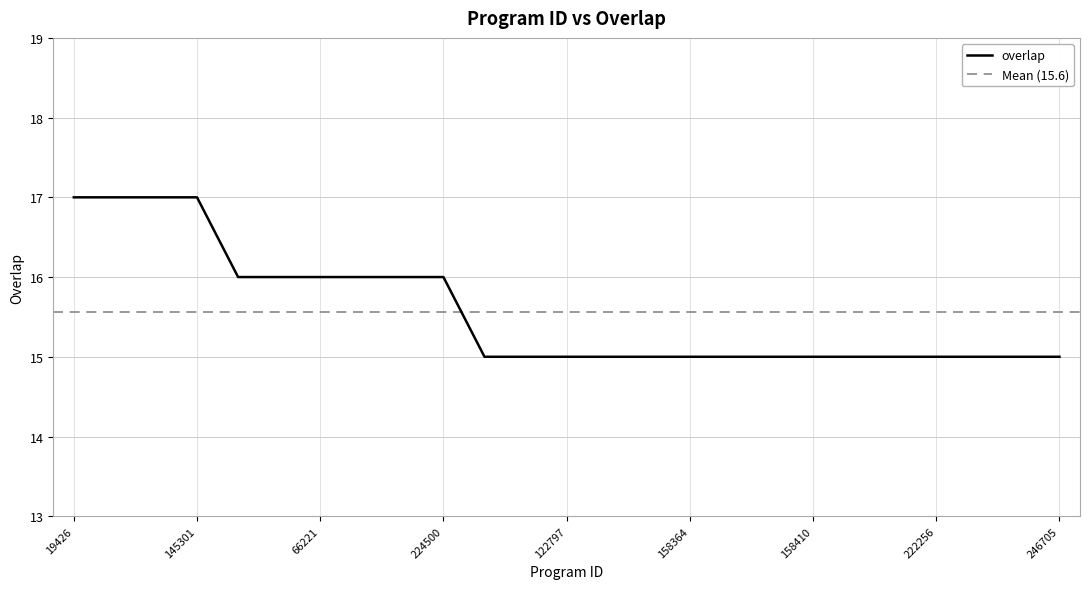

Which has a higher value, 246705 or 84120?

84120